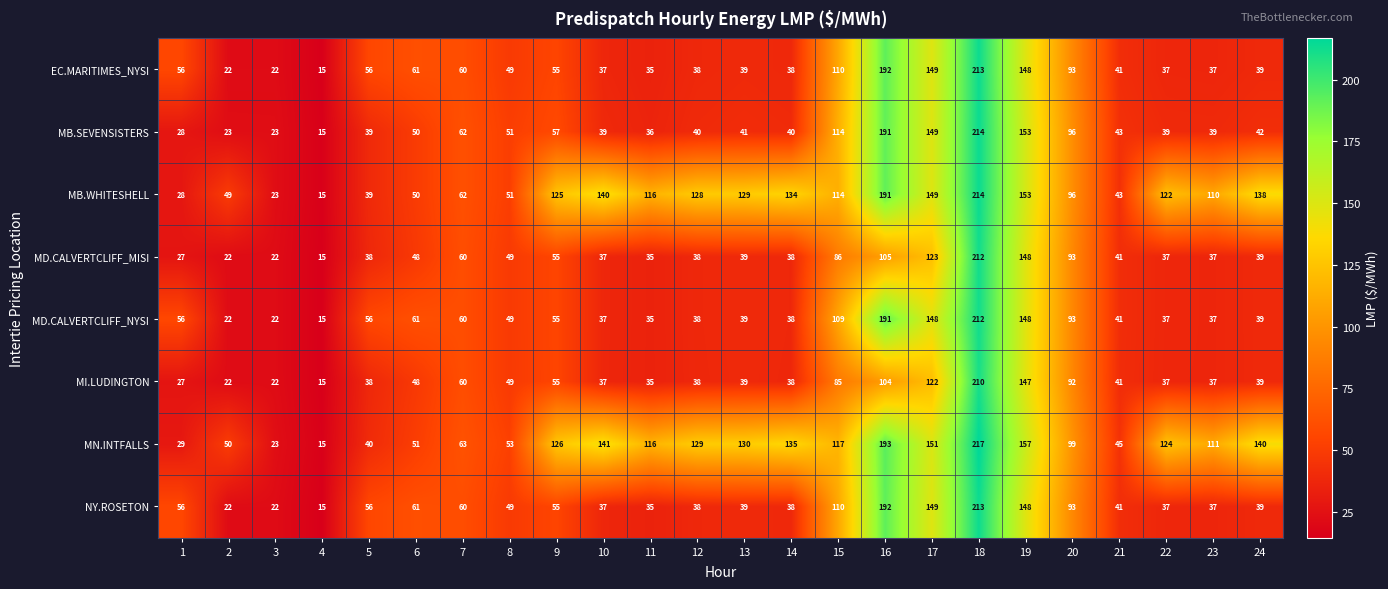

What is the maximum value shown in the chart?

217